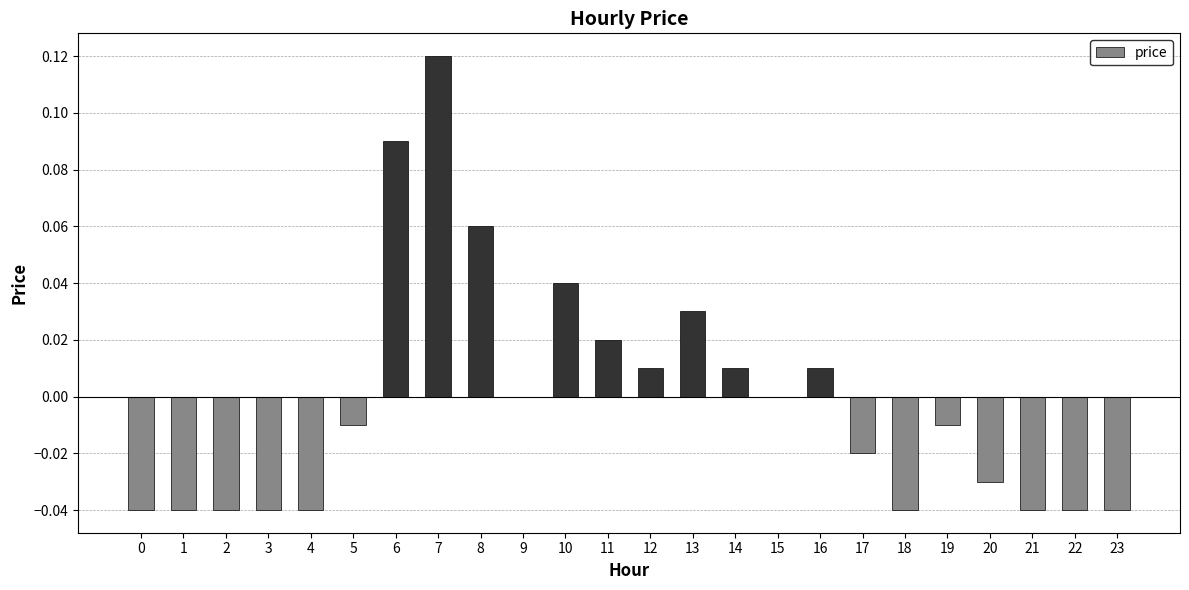

Which has a higher value, 14 or 8?

8